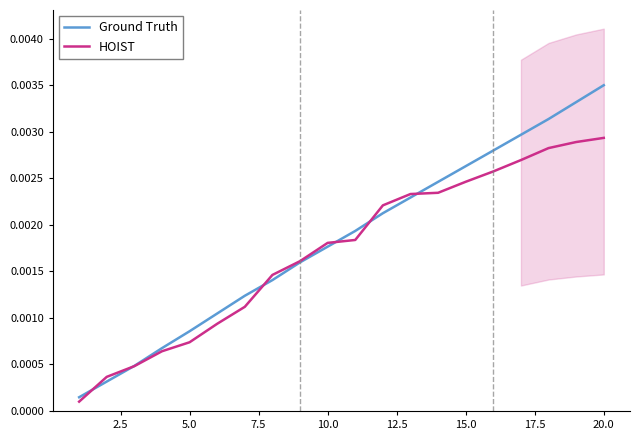

True or false: HOIST and Ground Truth cross at least once.

True